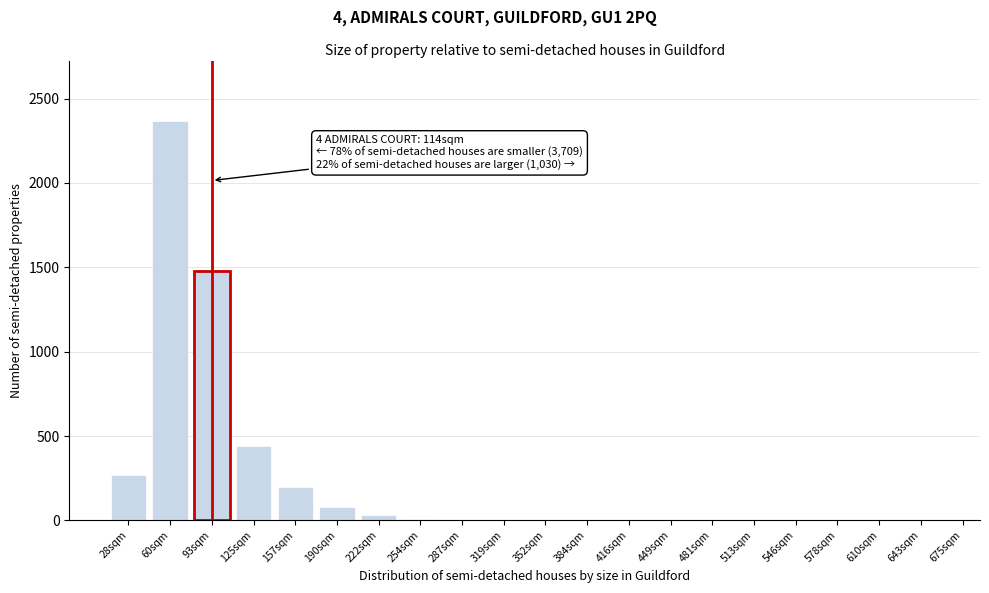

At which label is the value closest to 1185?

93sqm